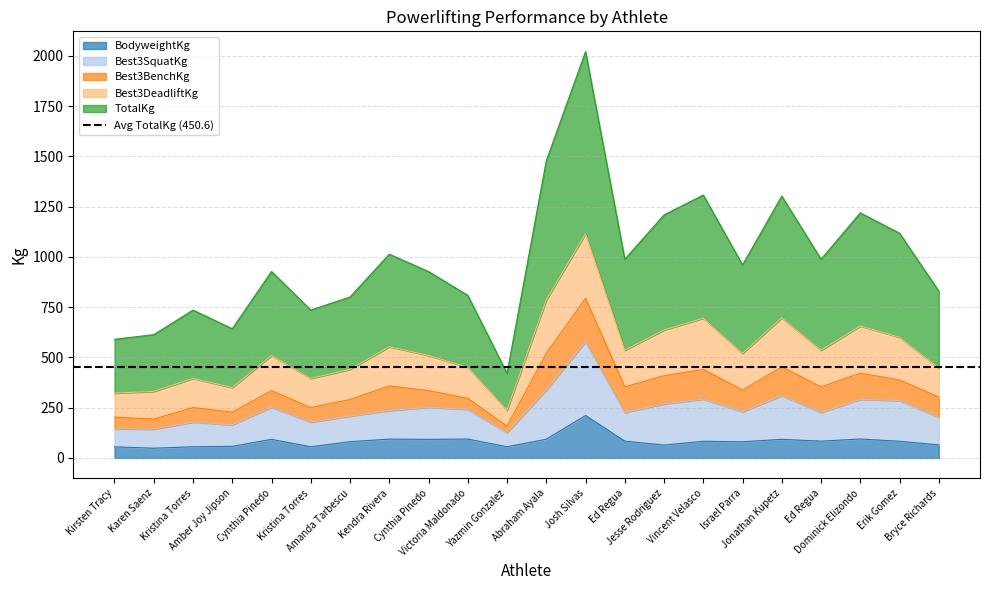

Which category has the lowest value across all series?

Karen Saenz